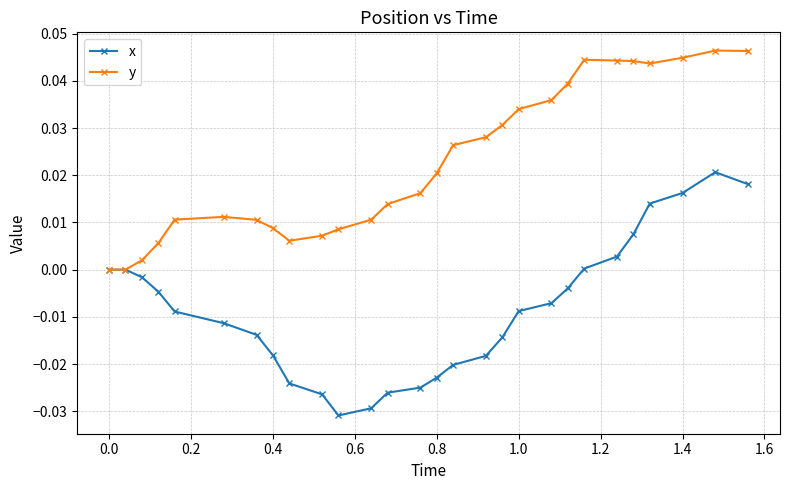

List the series in order of their peak value, lowest first.

x, y